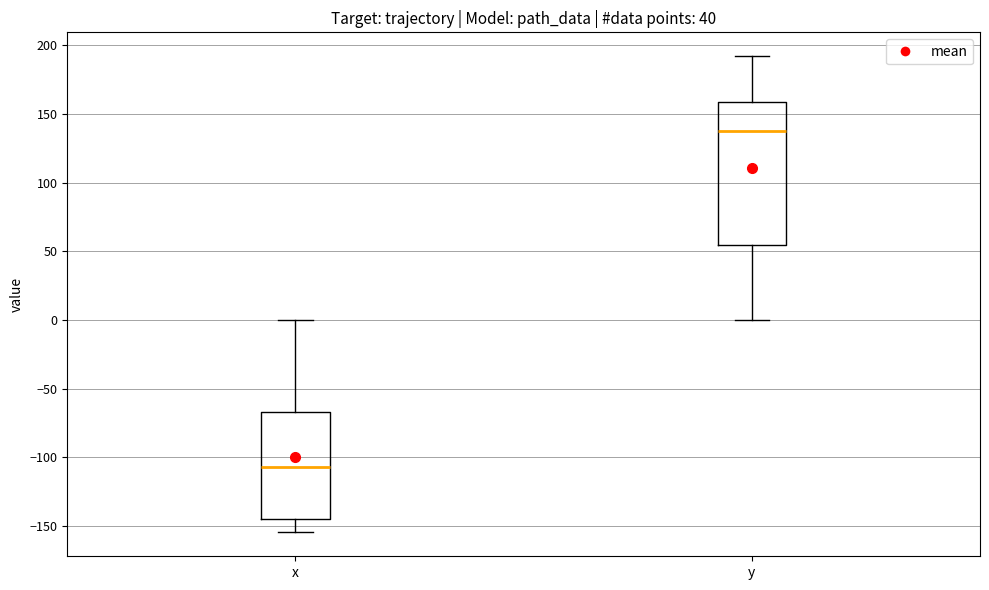

Reading left to right, read every box against the y-axis: the position of its median line, the range the box covers, and the ends of its whiskers. The values are not printed on the chart, so give them approximately, as read against the axis.

x: median -105, box -145 to -65, whiskers -155 to 0
y: median 140, box 55 to 160, whiskers 0 to 190